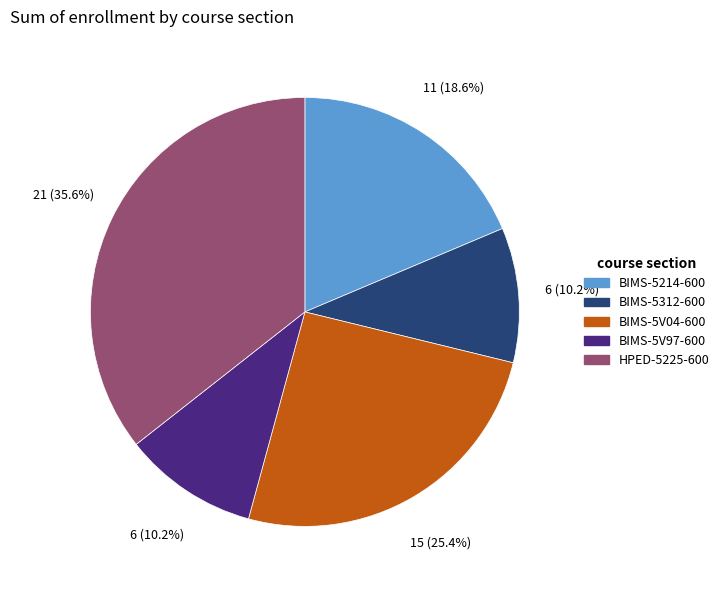

To the nearest percent, what percentage of the pie is BIMS-5214-600?

19%